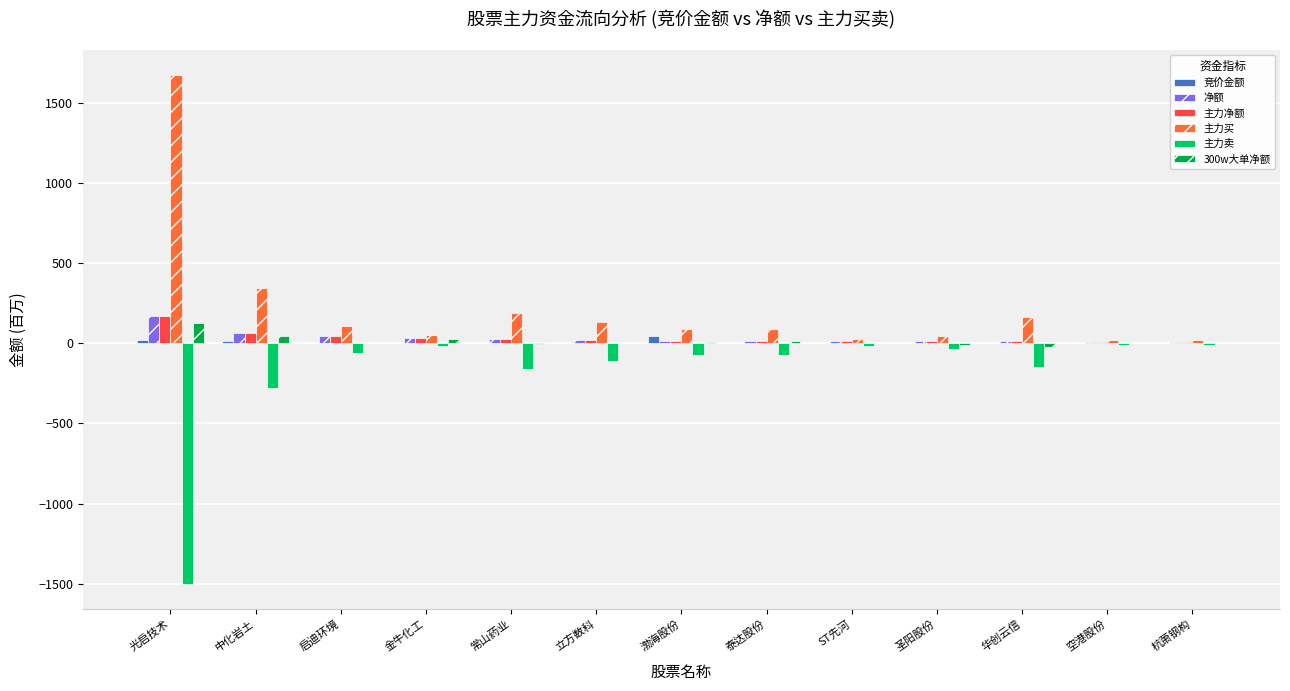

True or false: 主力买 has a value of 953.8 at 光启技术.

False